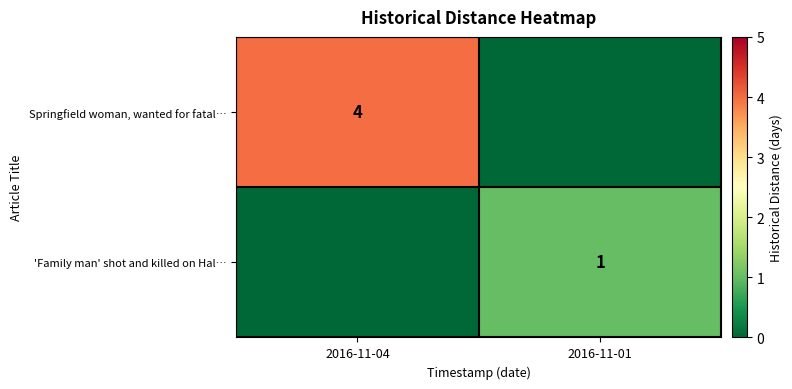

Which has a higher value, 2016-11-04 or 2016-11-01?

2016-11-04